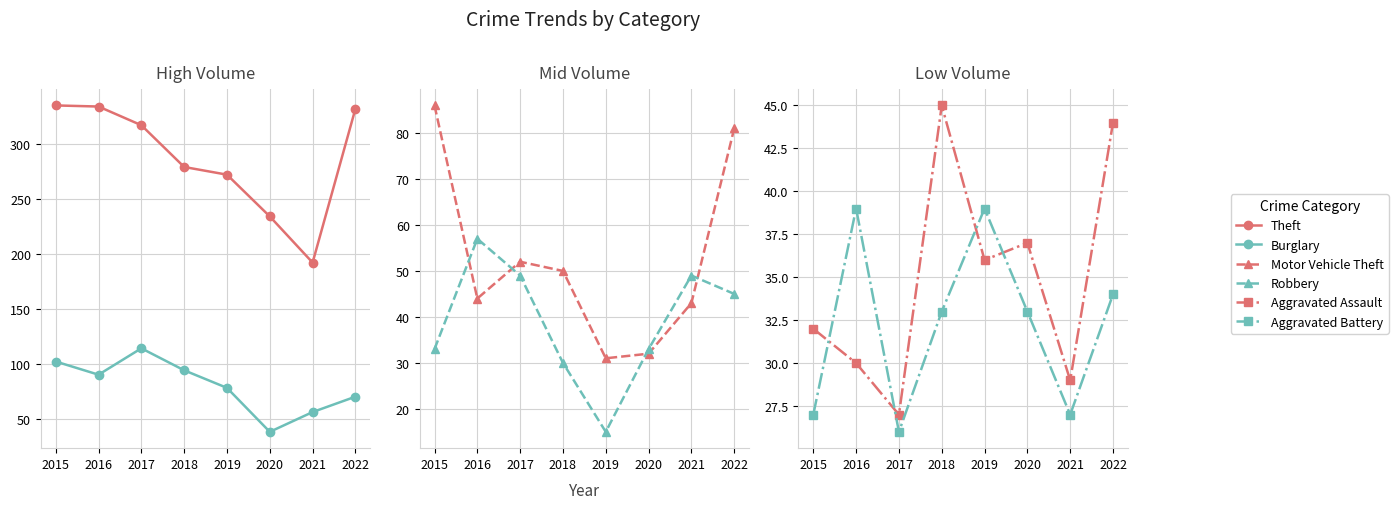

What are all the series names shown in the legend?

Theft, Burglary, Motor Vehicle Theft, Robbery, Aggravated Assault, Aggravated Battery